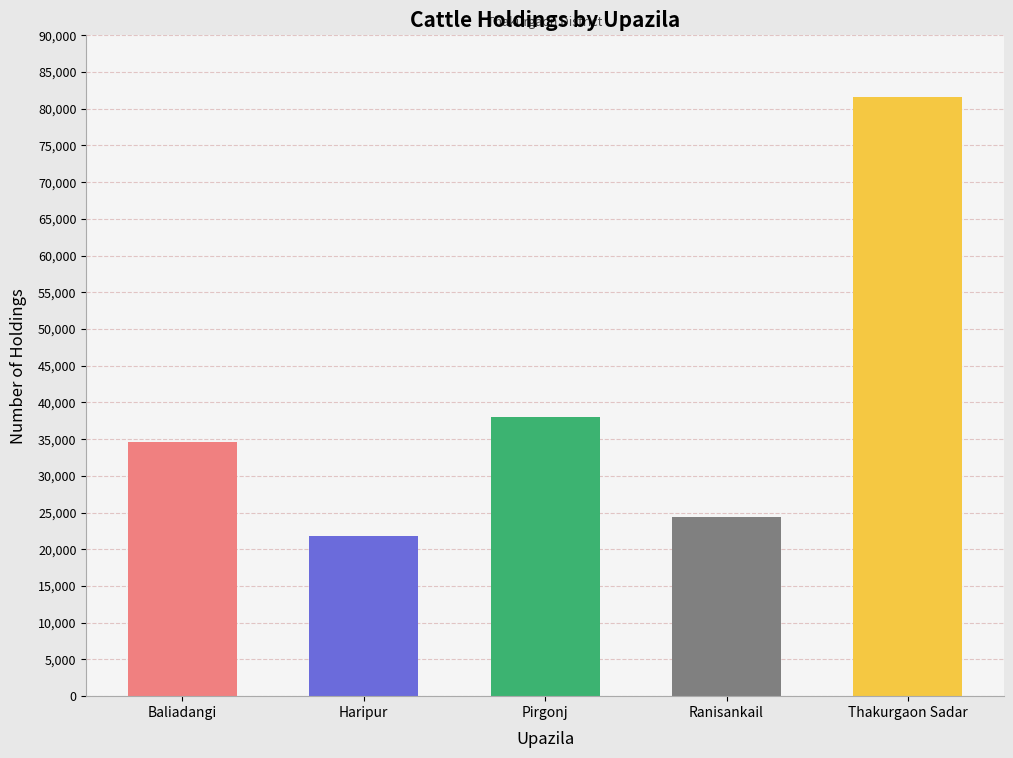

Count the number of categories in the chart.

5